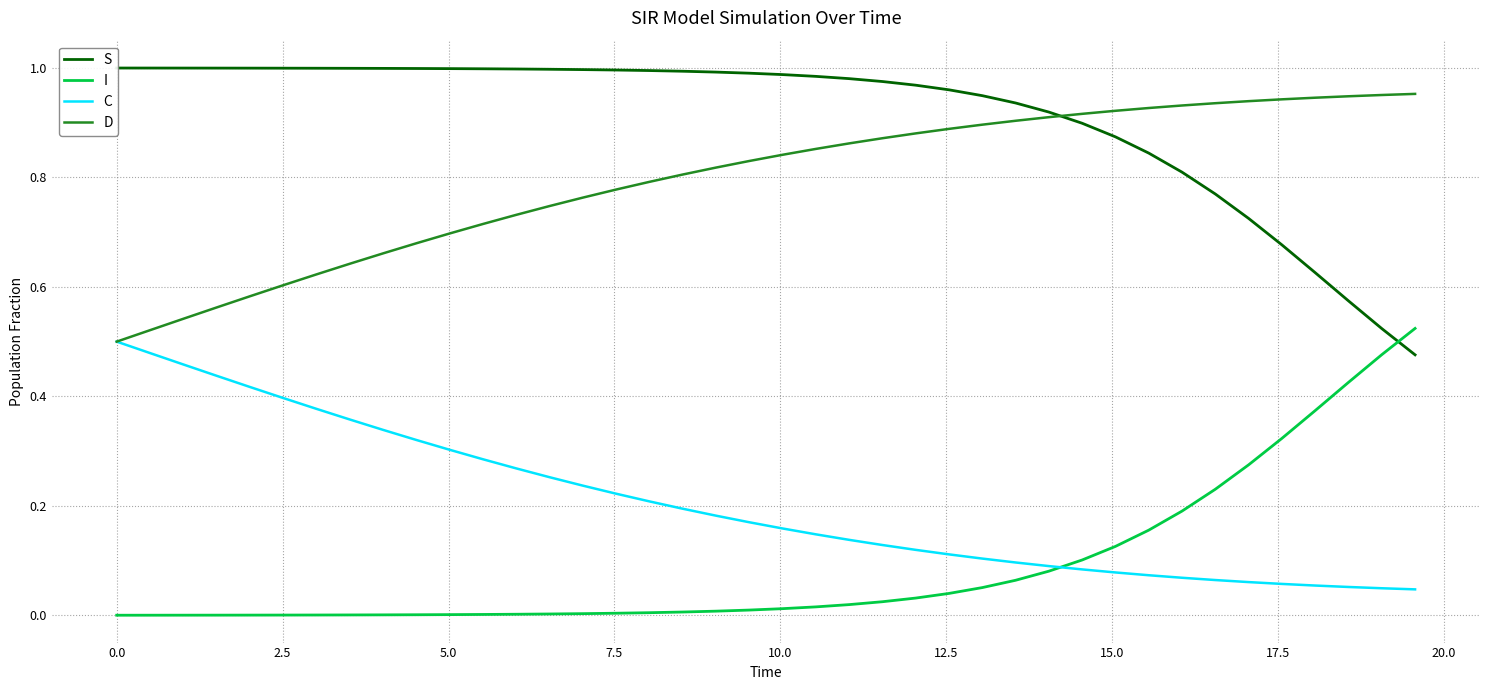

True or false: D and I cross at least once.

False